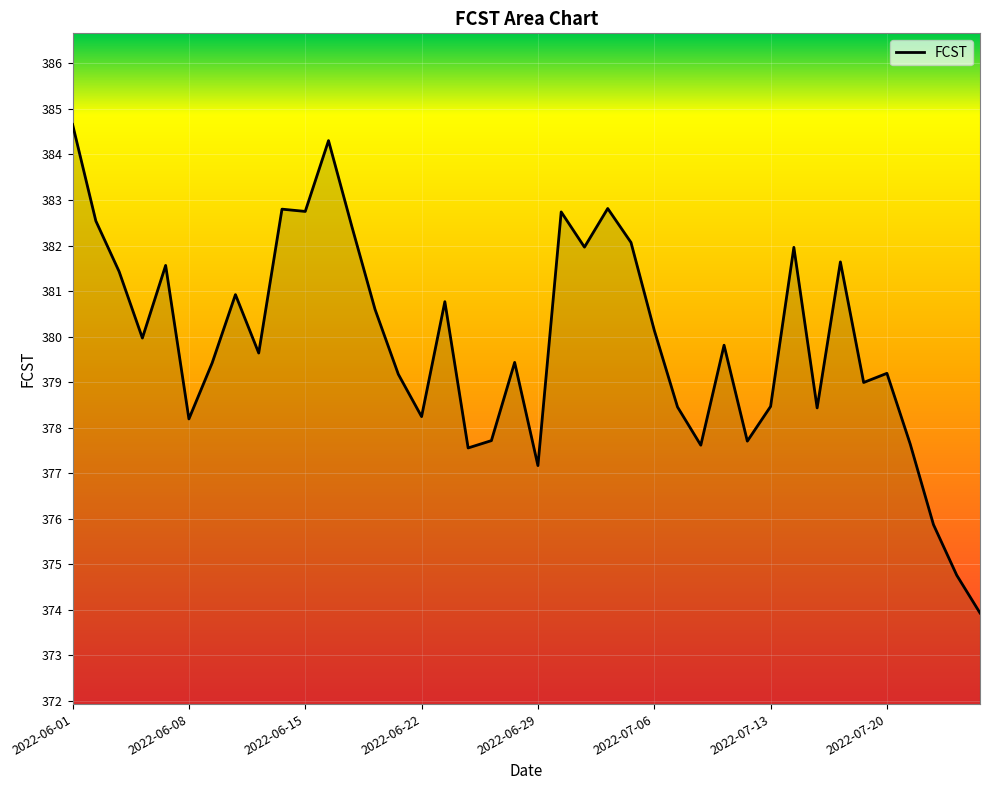

What is the difference between the maximum and minimum values?

10.7